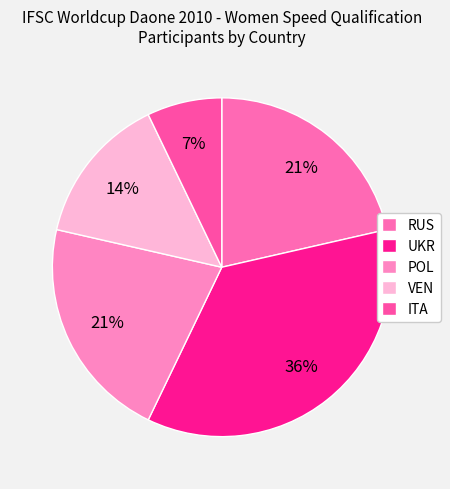

Count the number of slices in the pie.

5